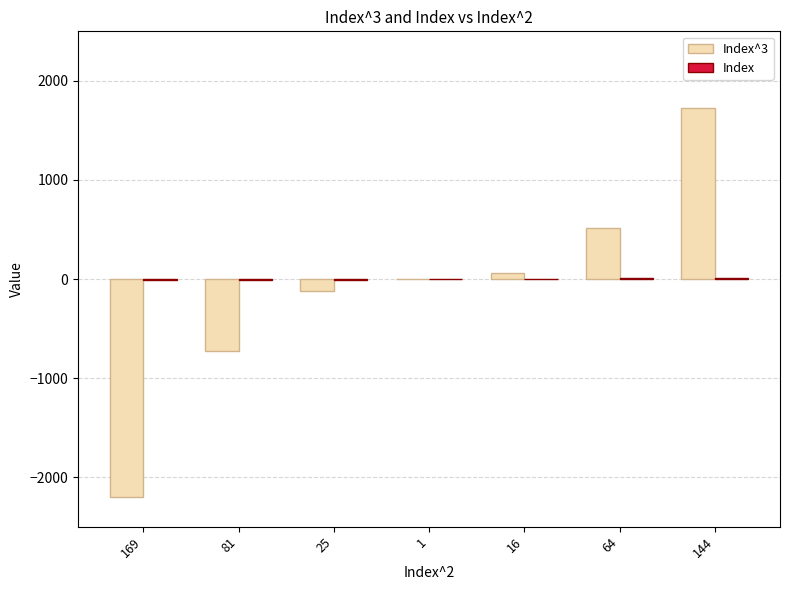

How many series are shown in this chart?

2